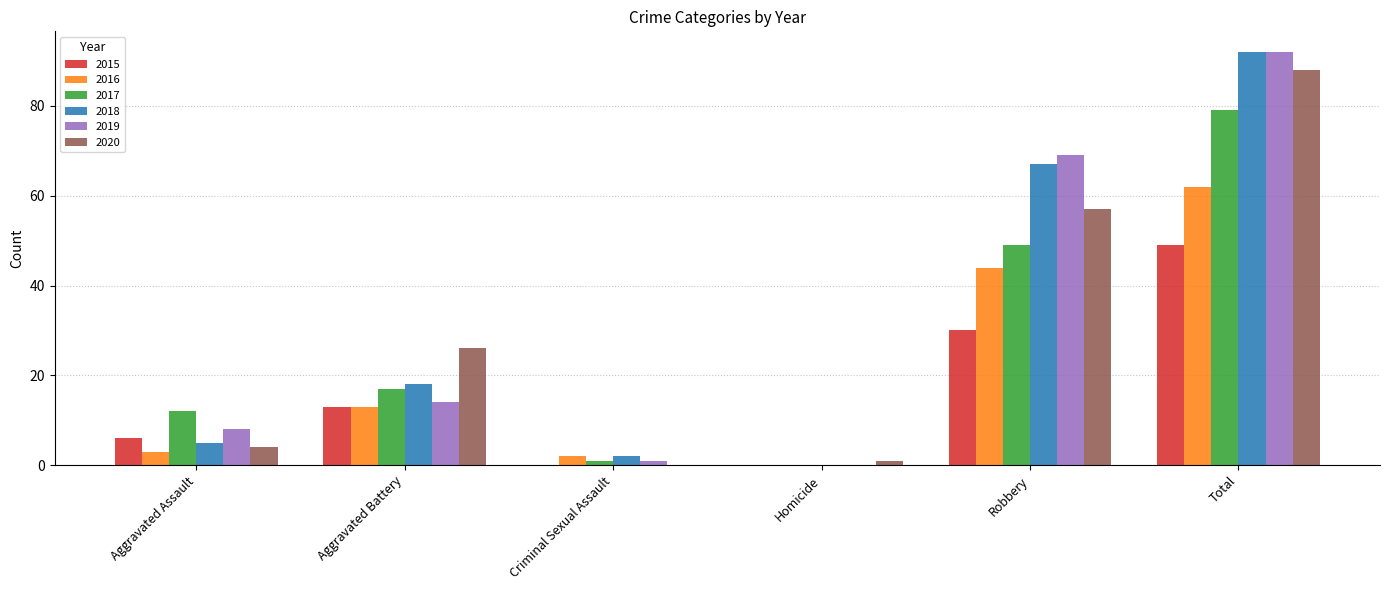

Is the value of 2015 at Homicide greater than the value of 2019 at Aggravated Assault?

No